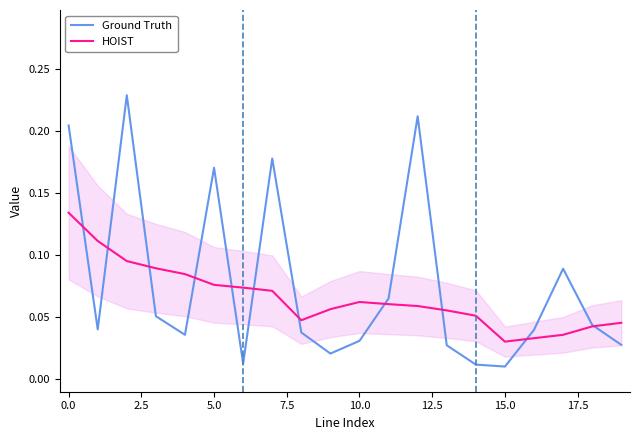

Which series ends up on top after the final intersection of Ground Truth and HOIST?

HOIST